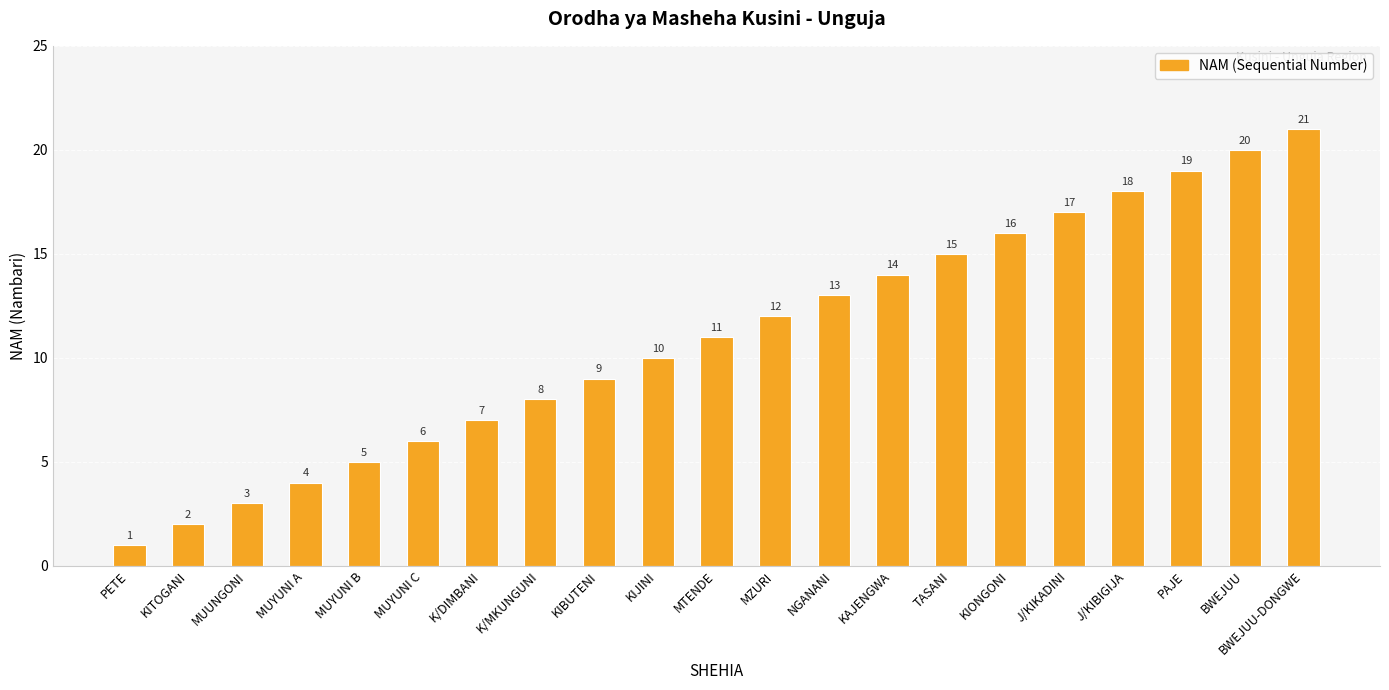

What is the ratio of the value at TASANI to the value at J/KIKADINI?

0.9